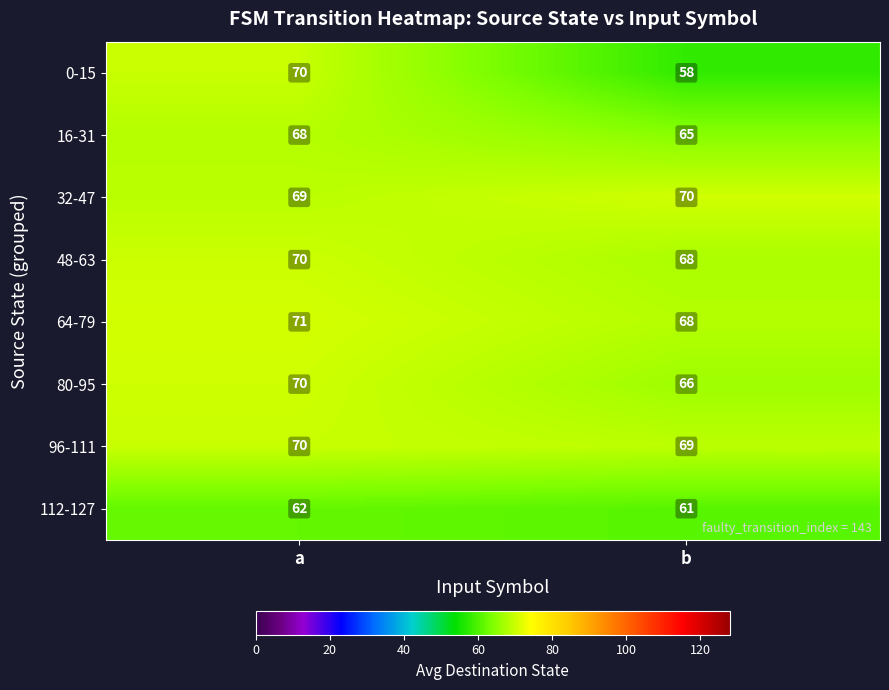

Which category has the highest value across all series?

a